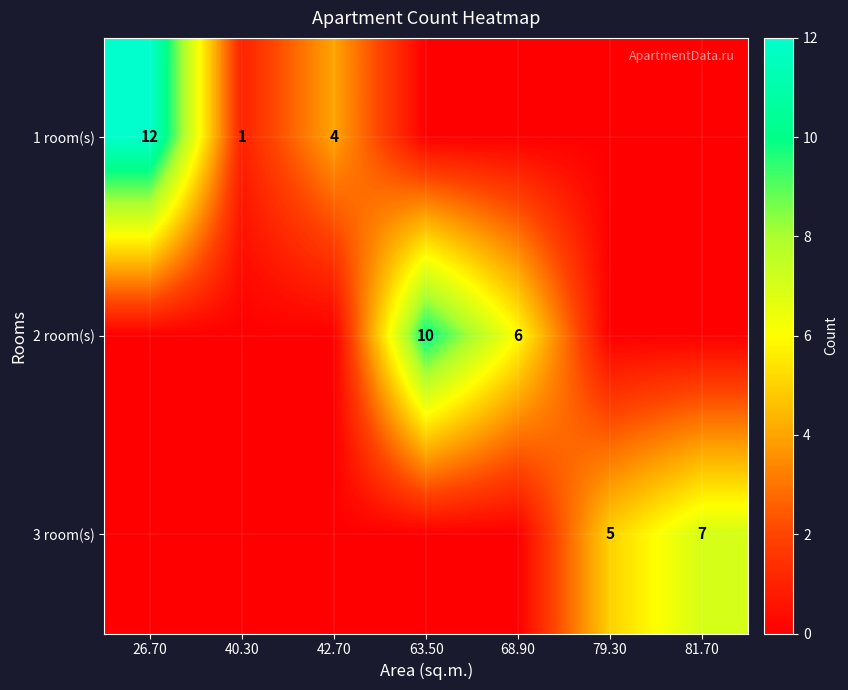

True or false: 2 room(s) has a value of 6 at 68.90.

True